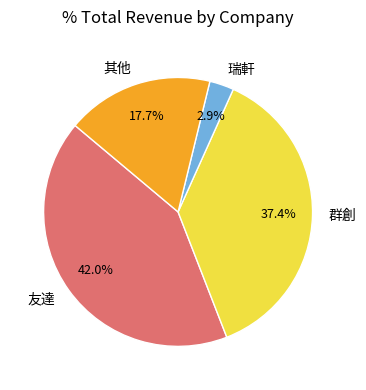

How many slices are in this pie chart?

4